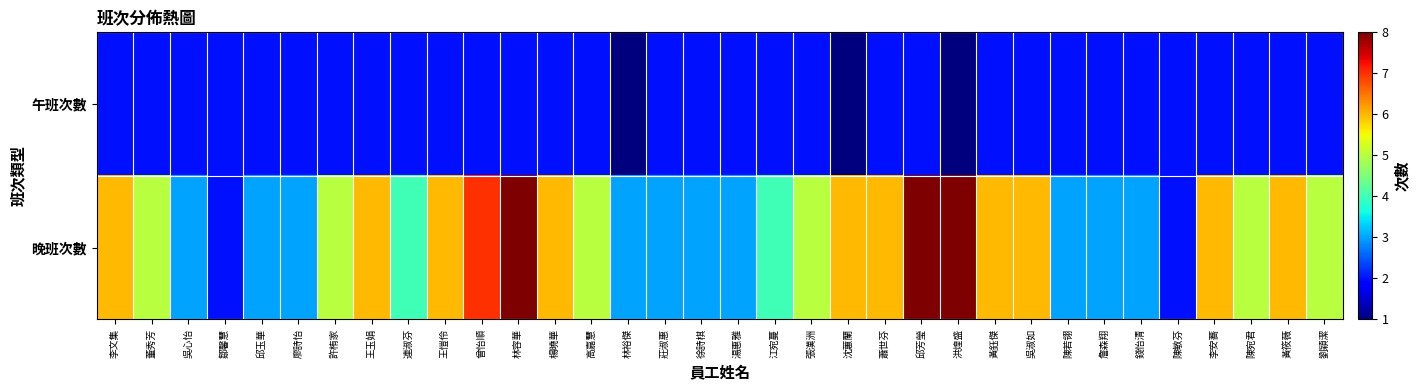

Rank the series at 廖詩怡 from highest to lowest value.

晚班次數, 午班次數